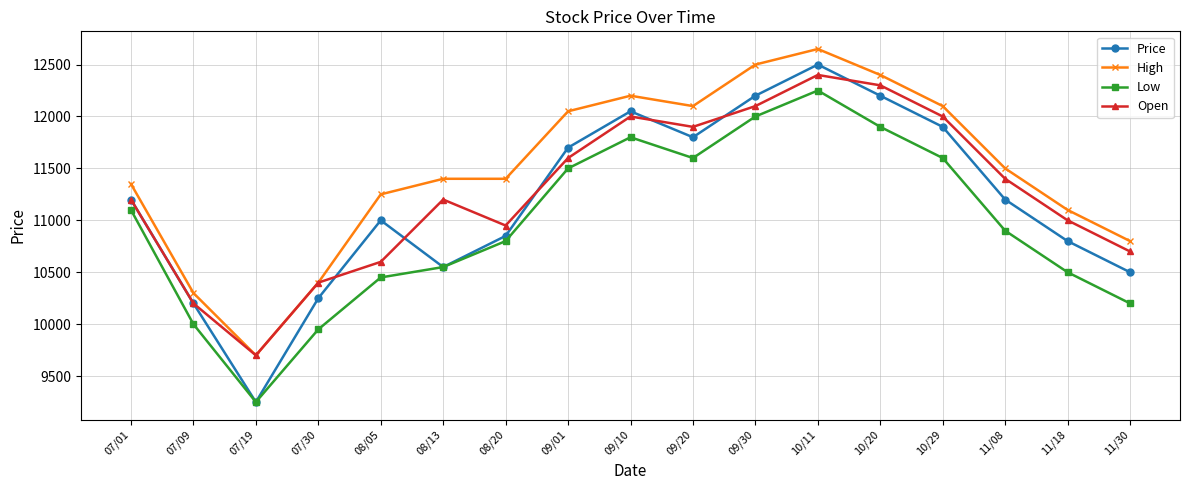

At which label does Low reach its peak?

10/11